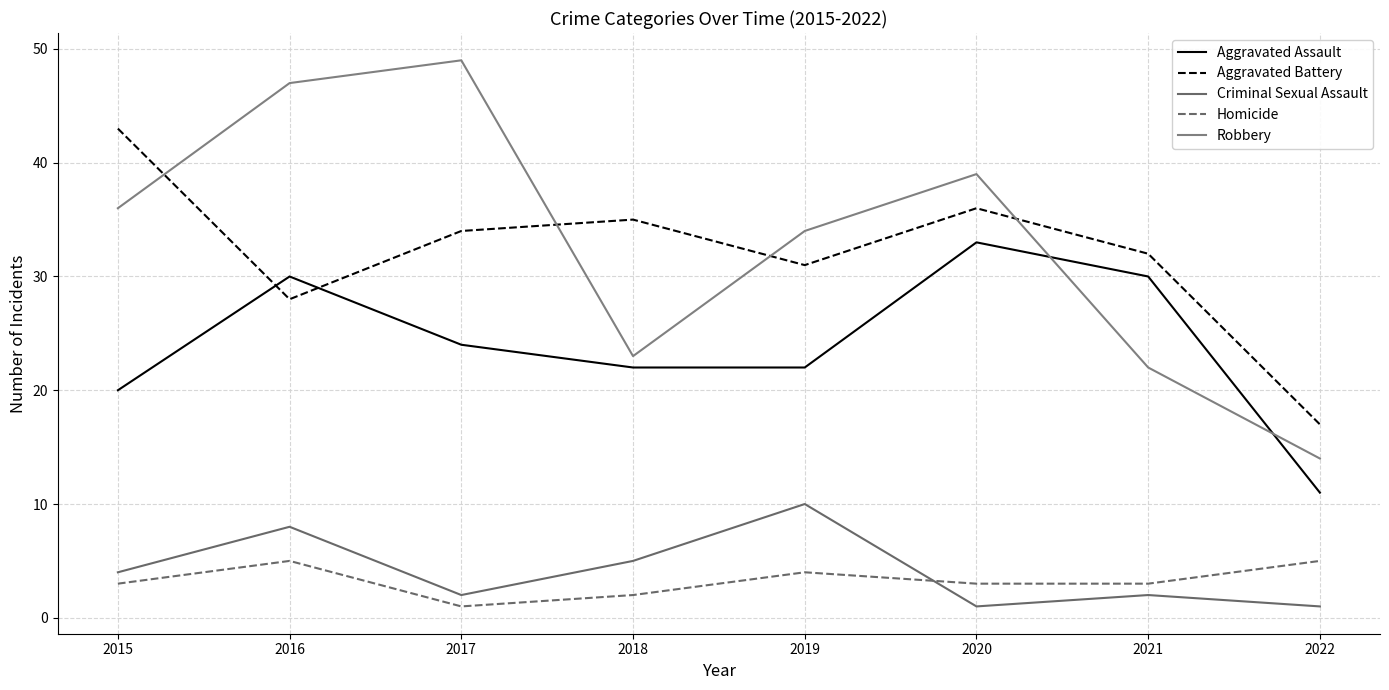

What is the maximum value for Aggravated Battery?

43